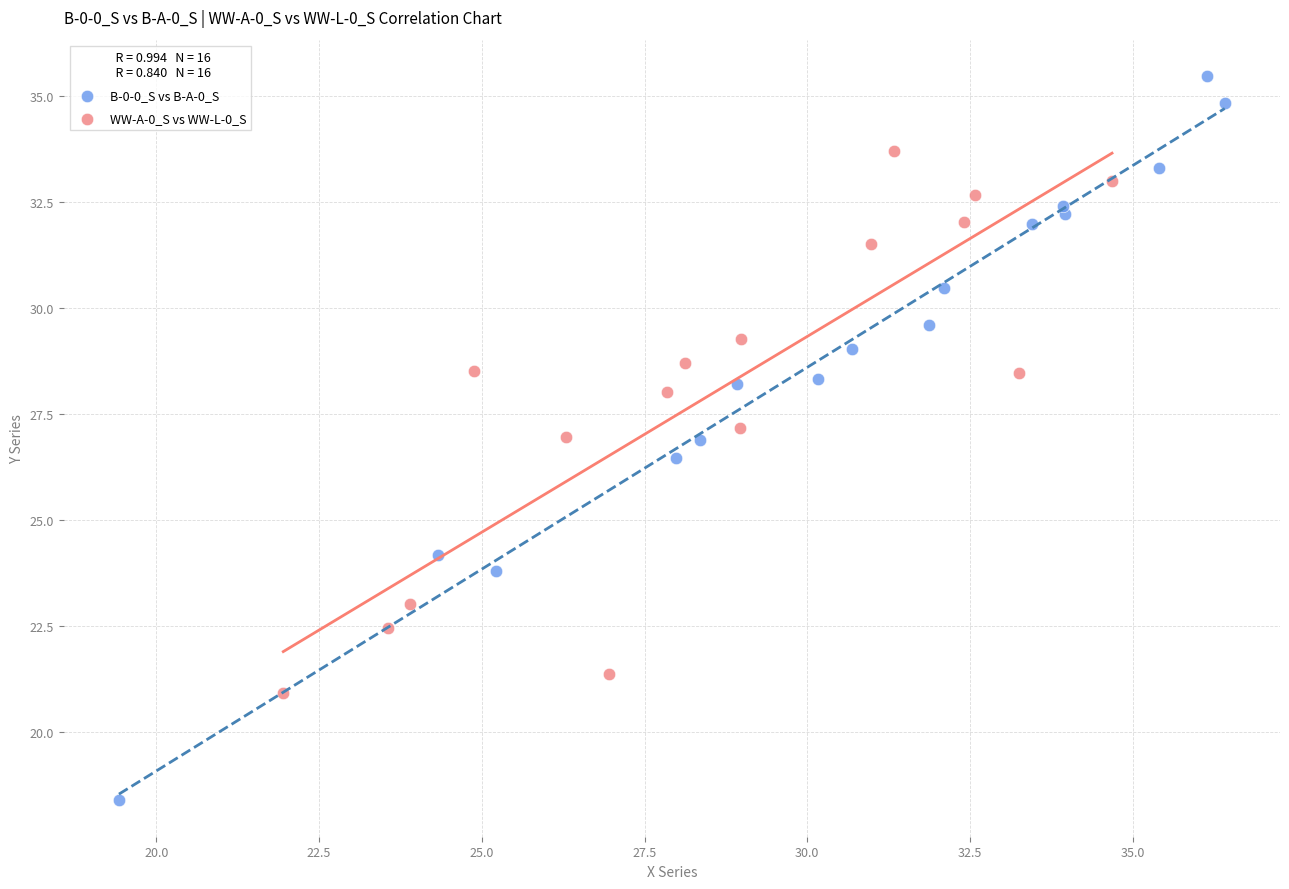

Which series reaches the maximum Y coordinate?

B-0-0_S vs B-A-0_S